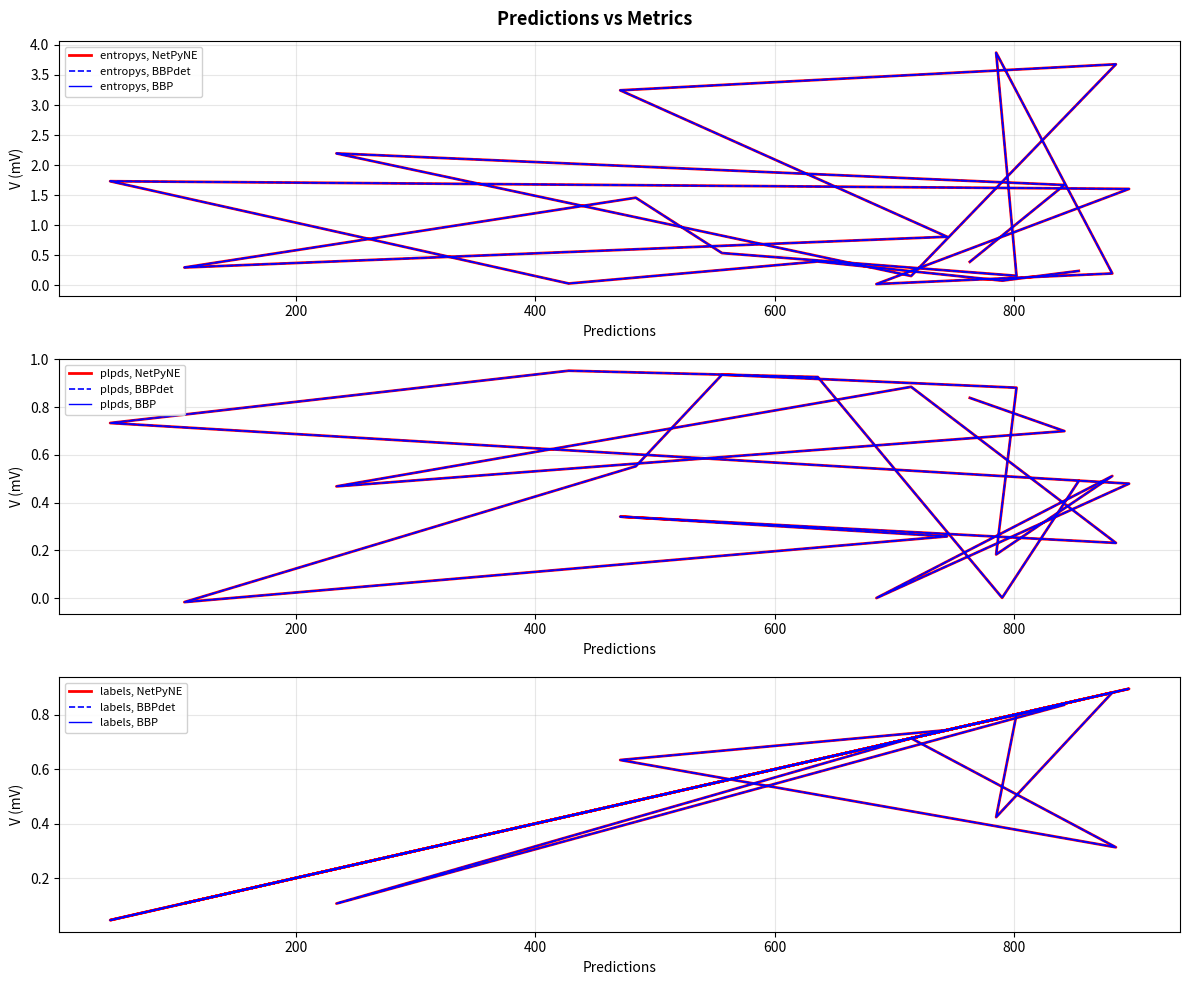

At how many categories does at least one series exceed 2?

4